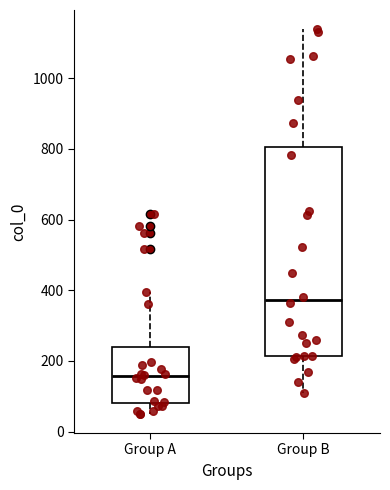

Where is the lower edge of the box for Group B on the y-axis? The values are not printed on the chart, so give them approximately, as read against the axis.

220